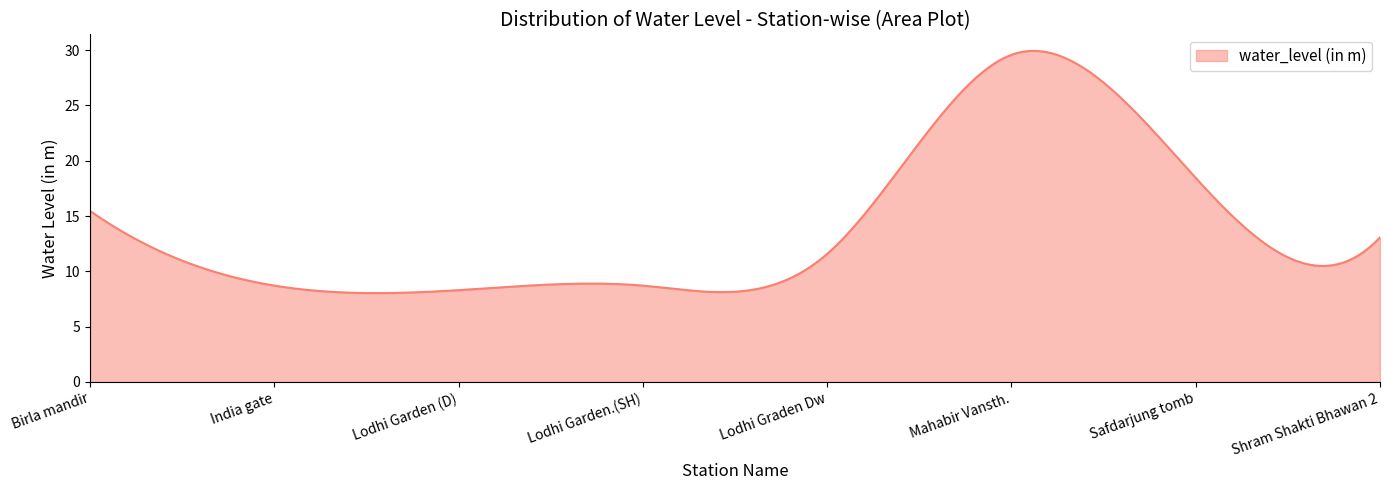

What is the difference between the maximum and minimum values?

21.9